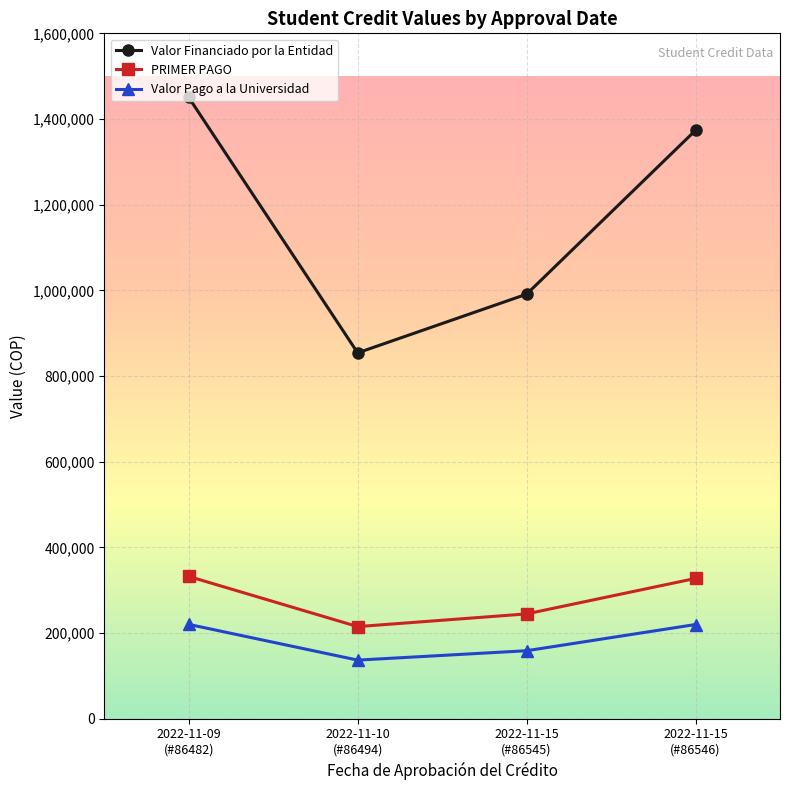

Is it true that Valor Financiado por la Entidad equals 483048 at 2022-11-09
(#86482)?

False